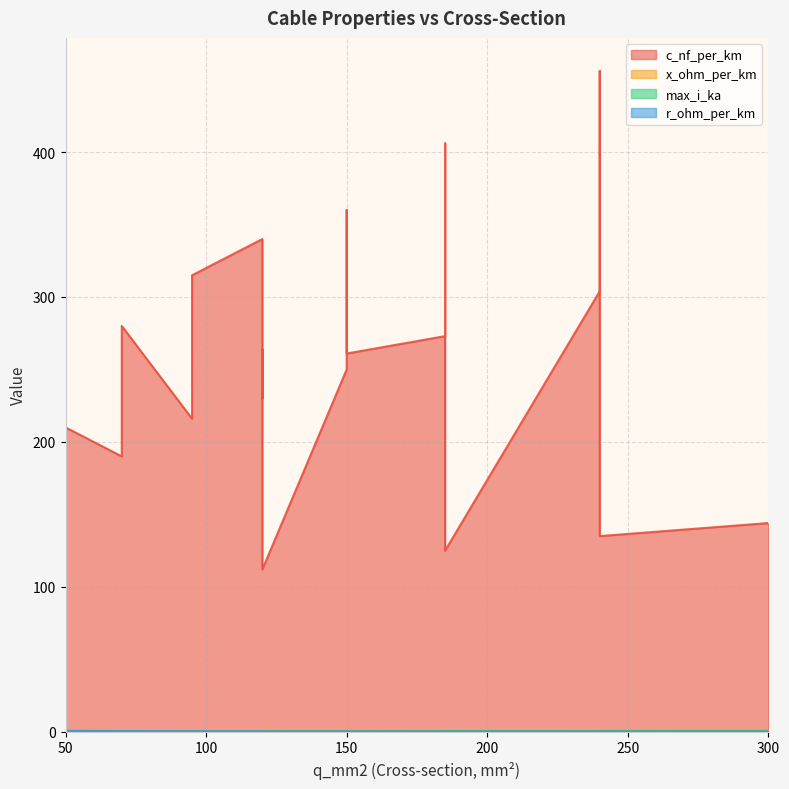

Which series has the largest total across all categories?

c_nf_per_km